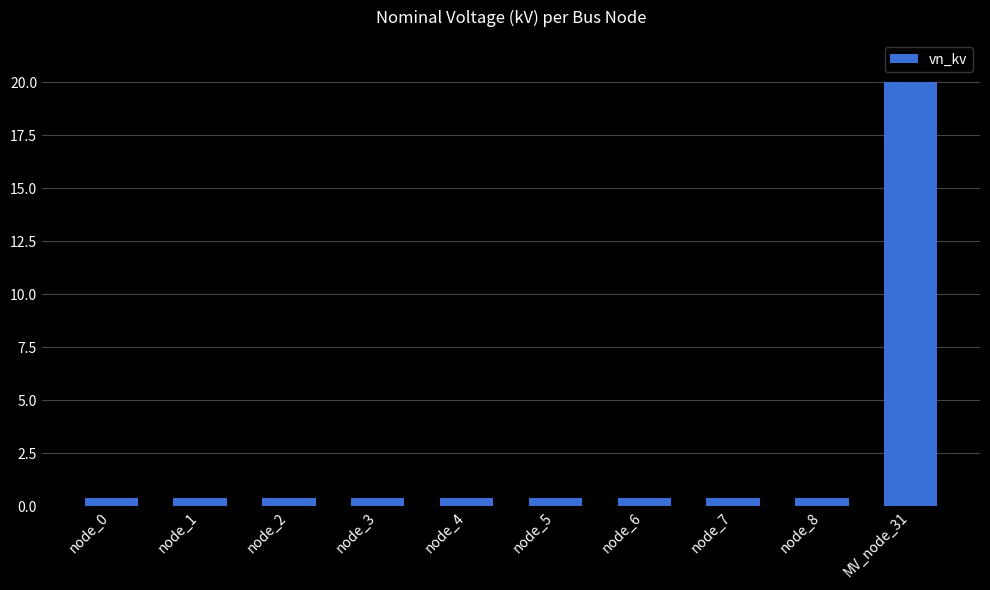

Are the bars grouped side by side (vs. stacked)?

No